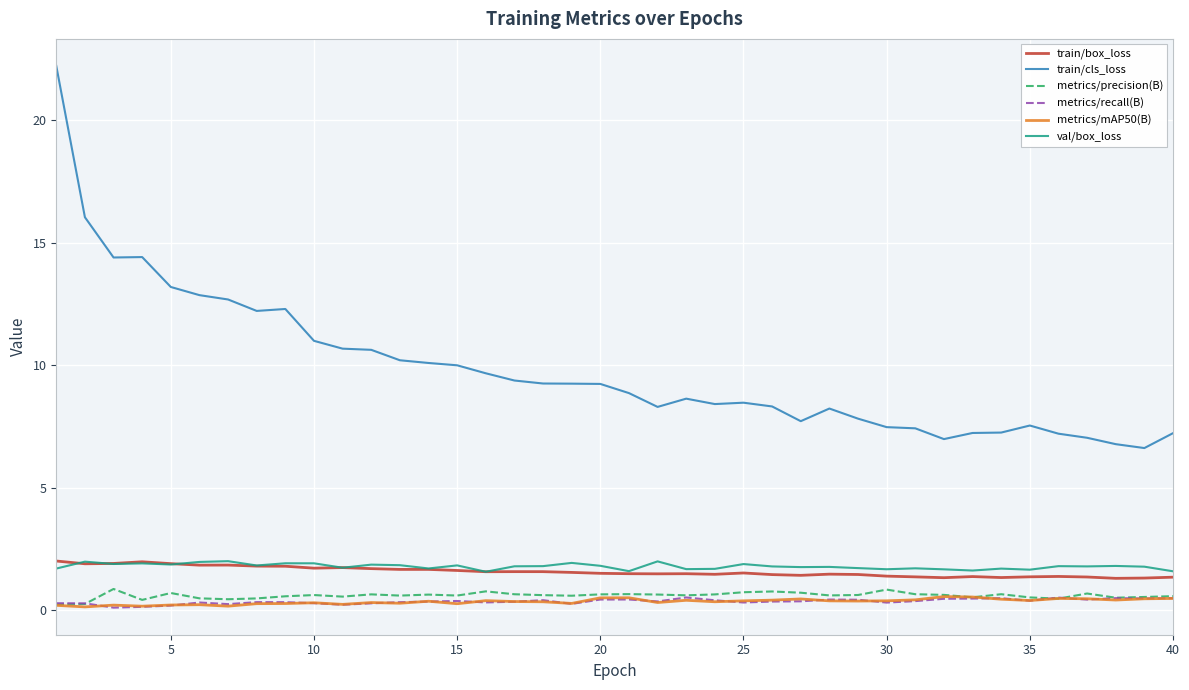

Is this an area chart (filled region under the line)?

No